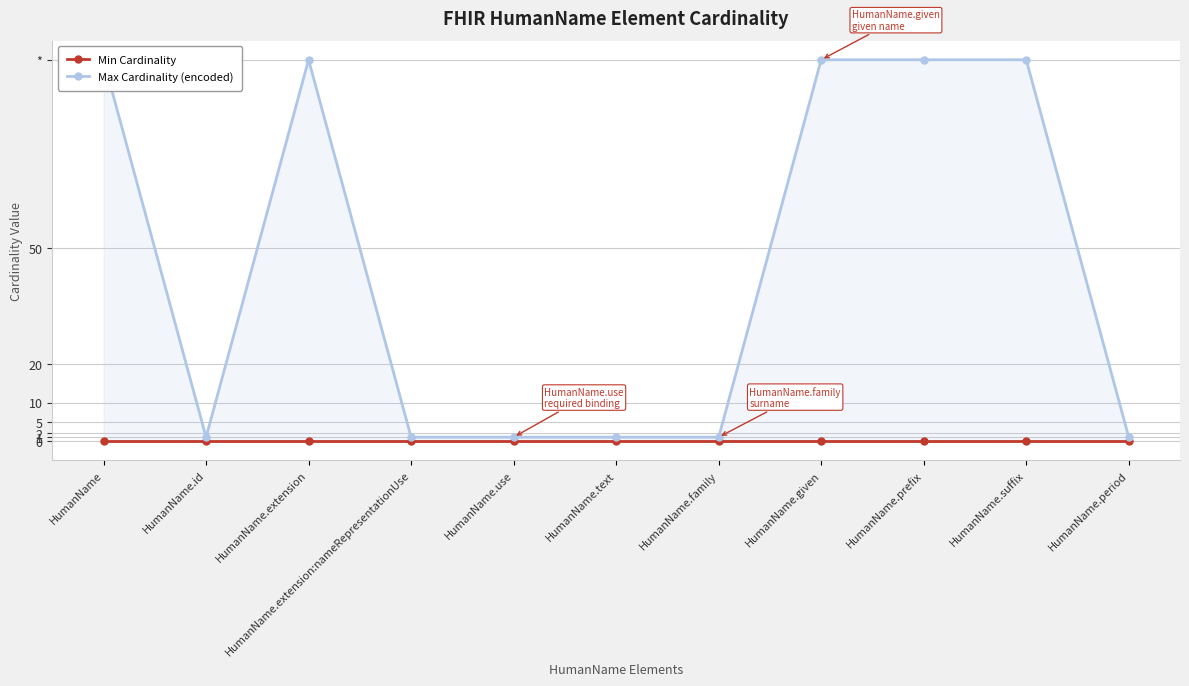

True or false: Max Cardinality (encoded) and Min Cardinality cross at least once.

False